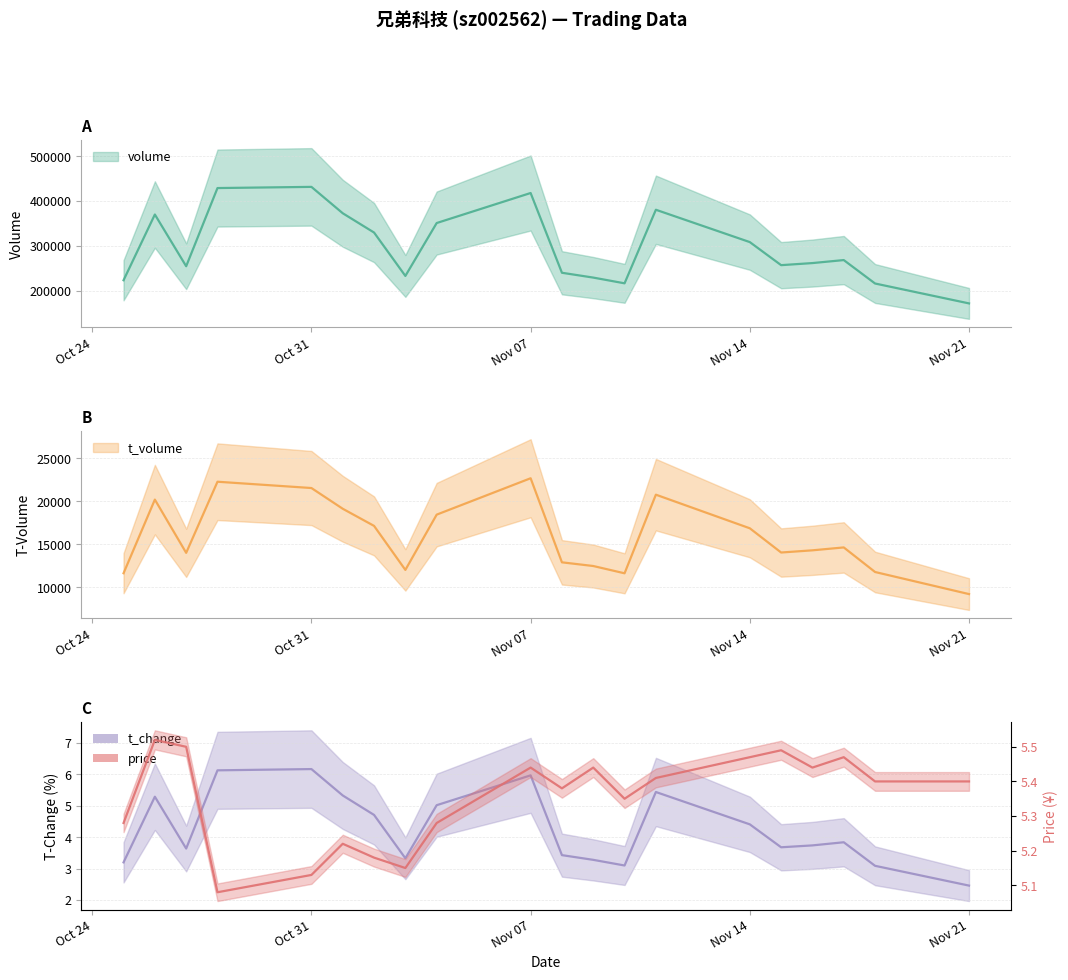

The value of volume at 2022-11-08 is 383238.1. True or false?

False